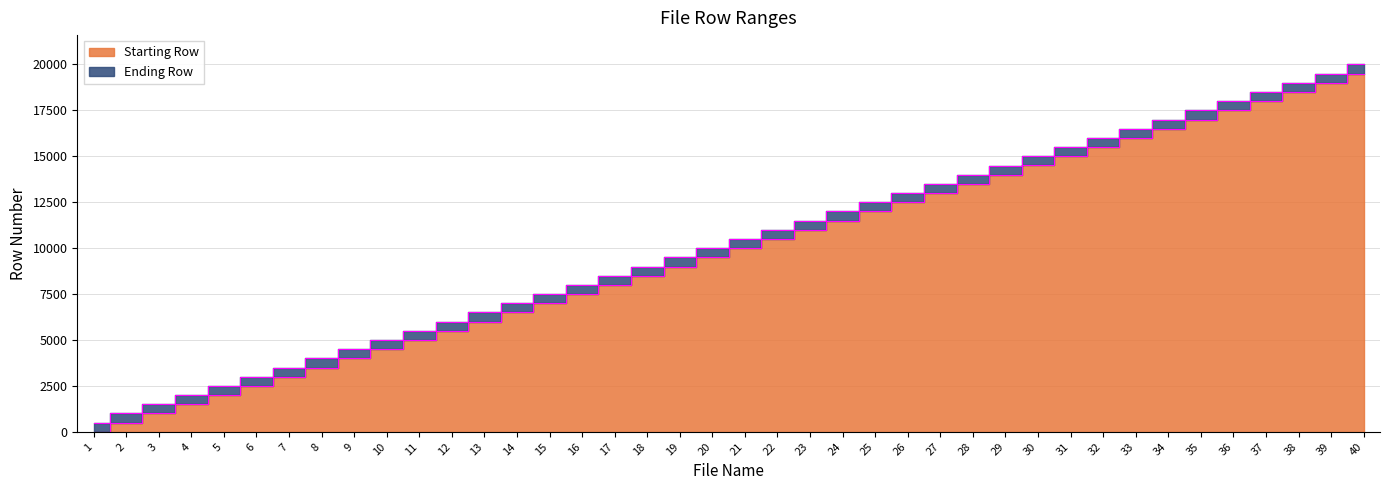

Rank the series by their maximum value, from lowest to highest.

Starting Row, Ending Row